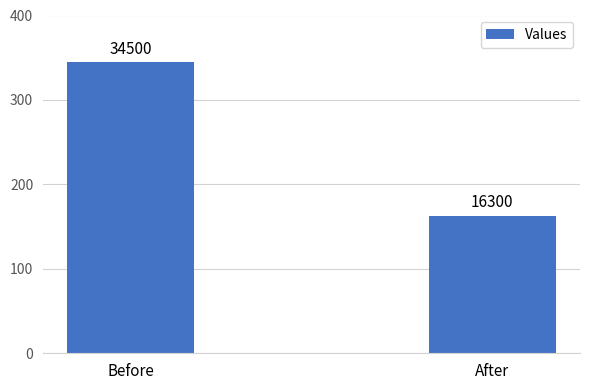

List the labels in order of value, smallest first.

After, Before